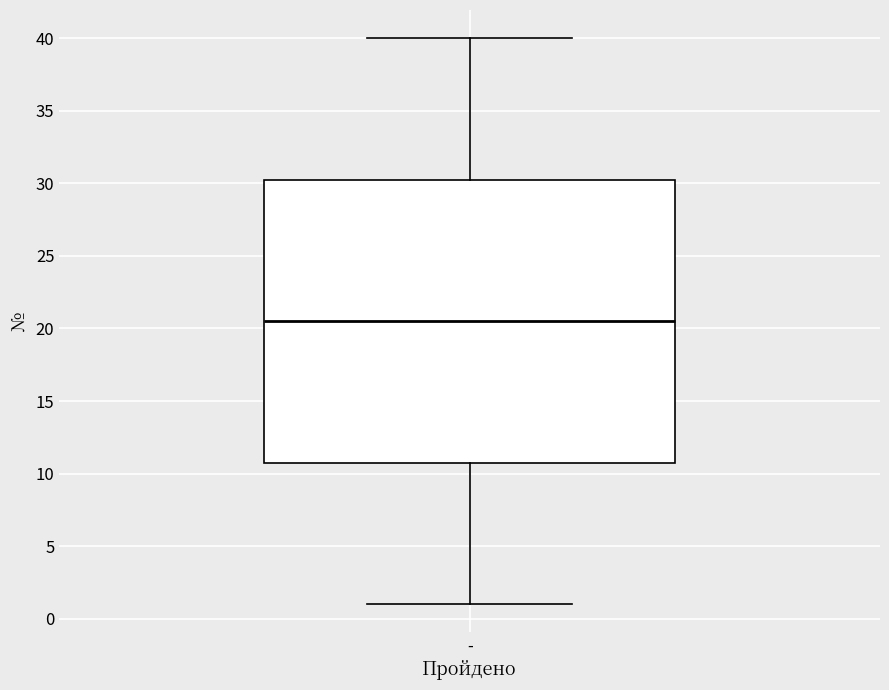

Read this box plot against the y-axis: the position of the median line, the range covered by the box, and the ends of both whiskers. The values are not printed on the chart, so give them approximately, as read against the axis.

median 20.5, box 11.0 to 30.5, whiskers 1.0 to 40.0